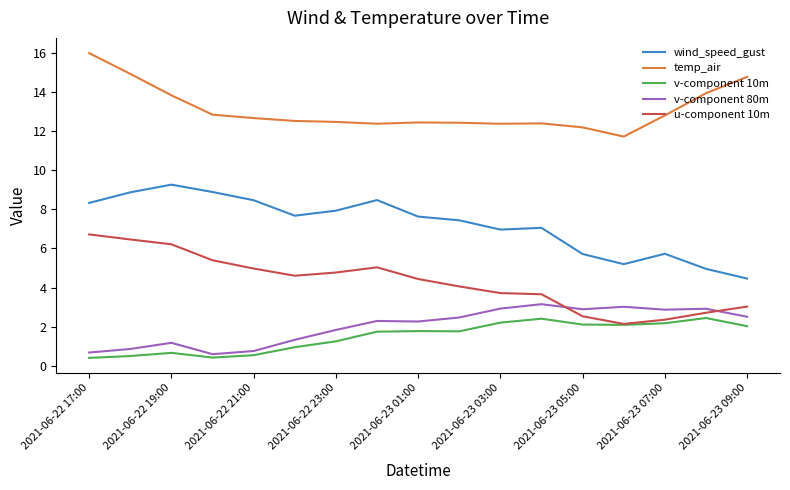

How many values in the temp_air series are below 12?

1